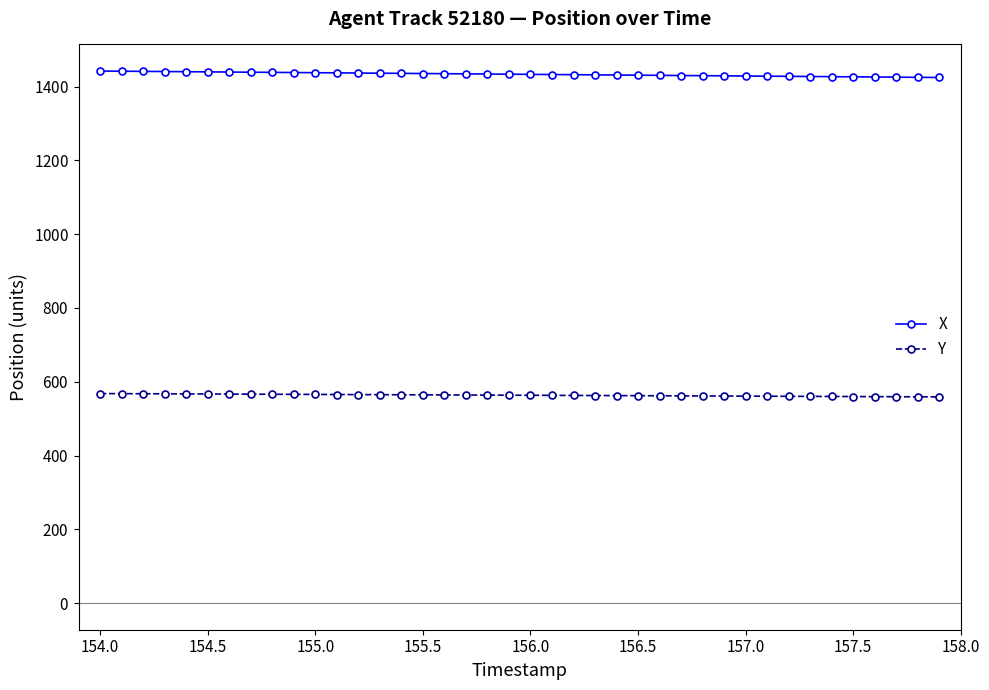

Is this an area chart (filled region under the line)?

No